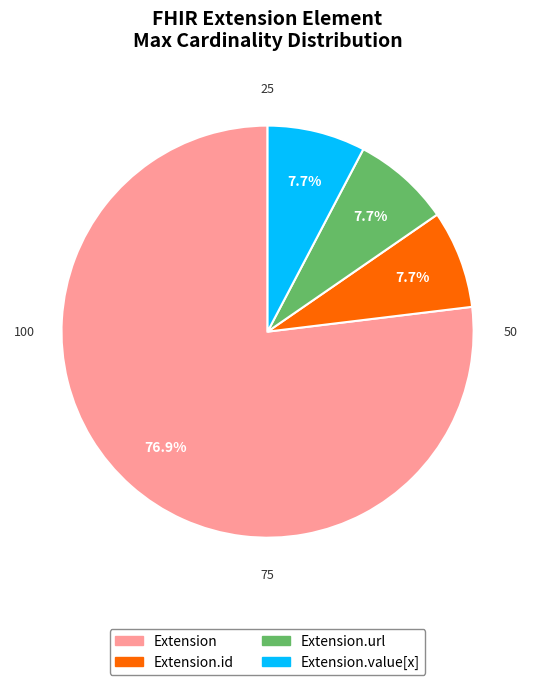

Is there a majority slice in this chart?

Yes